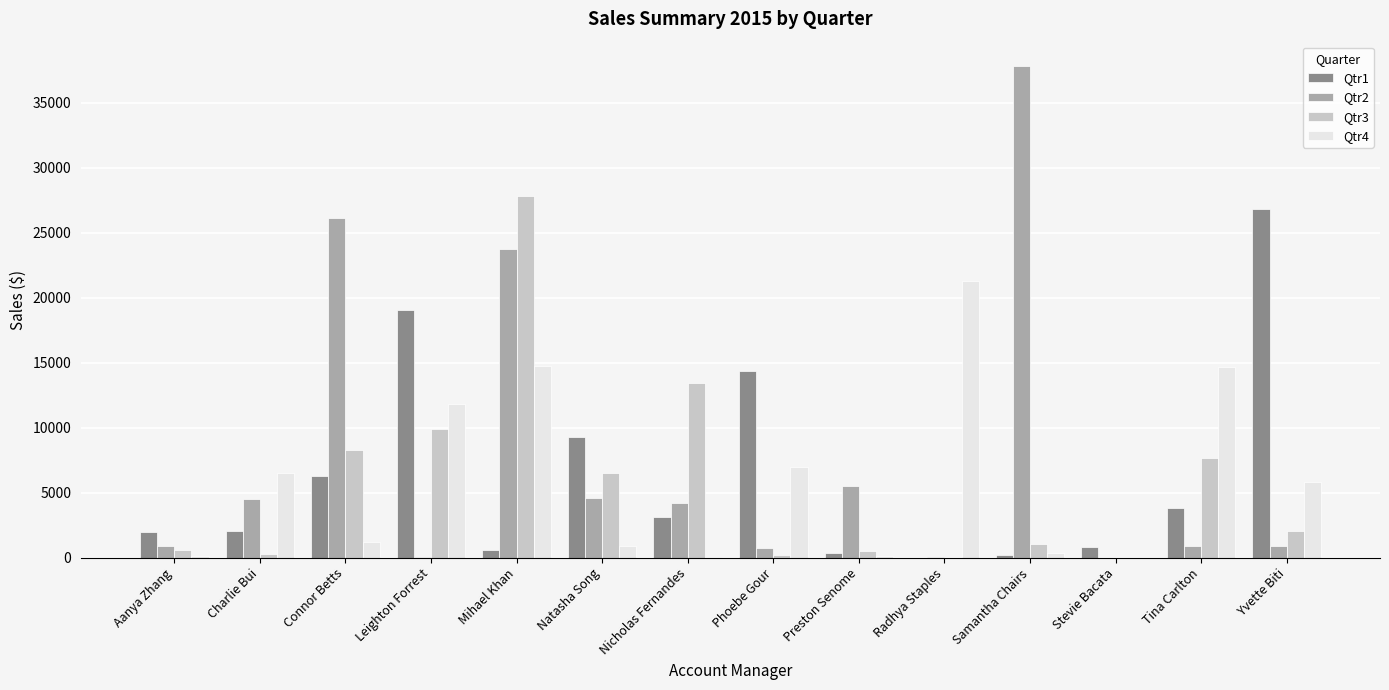

What is the total value across all series at Radhya Staples?

21303.3